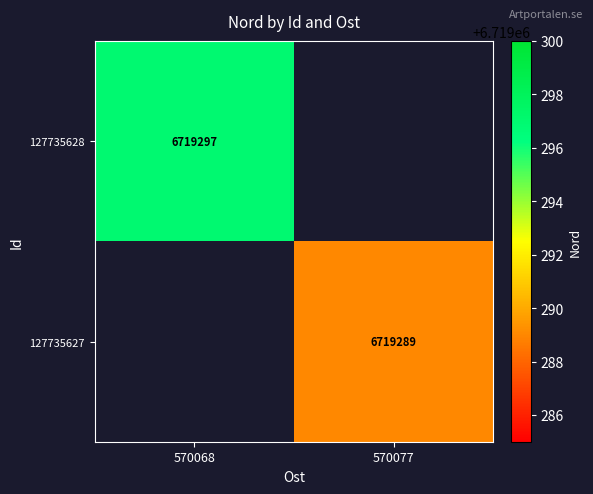

Is it true that 127735627 equals 10721262.2 at 570077?

False